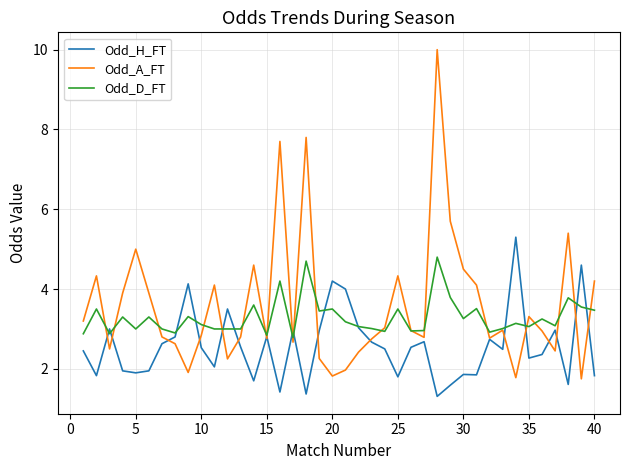

True or false: Odd_A_FT has more than 2 interior local peaks.

True